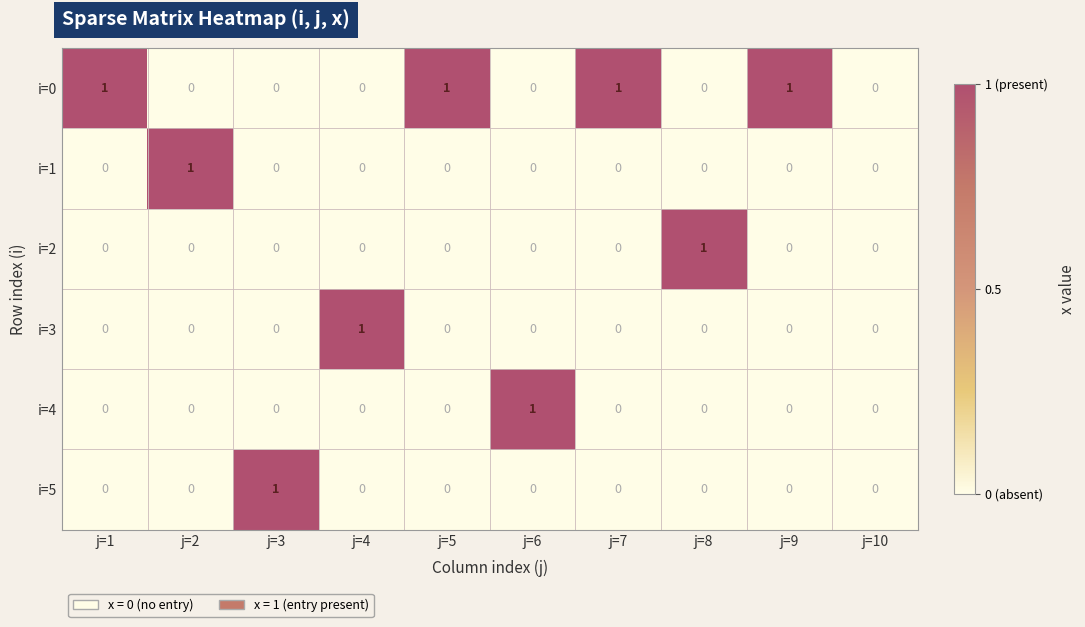

What is the spread (max minus min) of values at j=8?

1